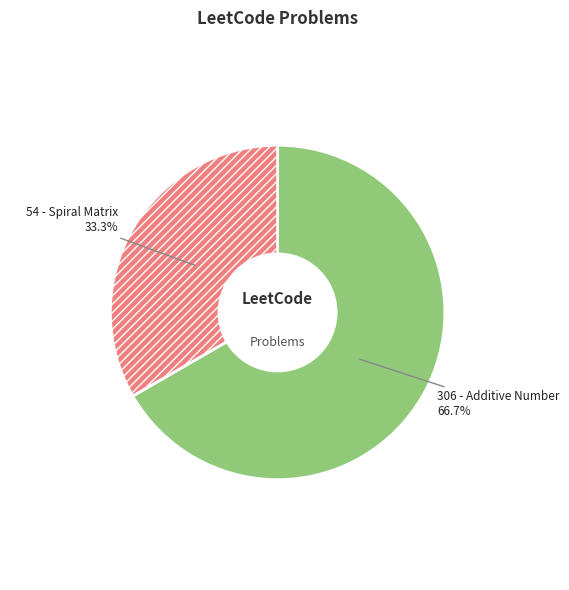

Which category has the smallest portion of the pie?

54 - Spiral Matrix